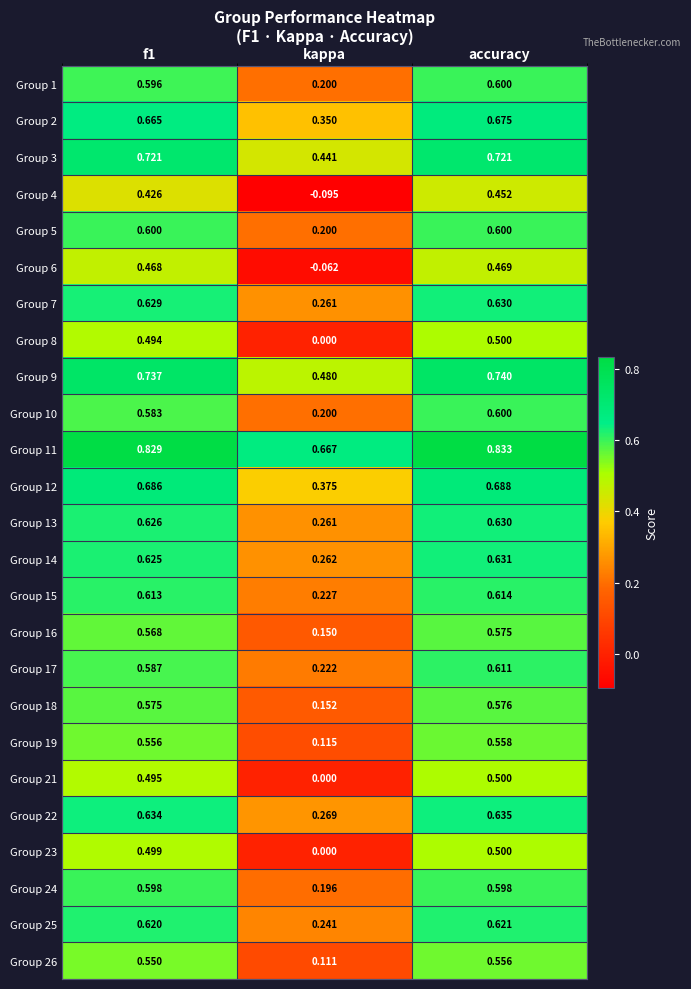

Which series has the largest total across all categories?

Group 11